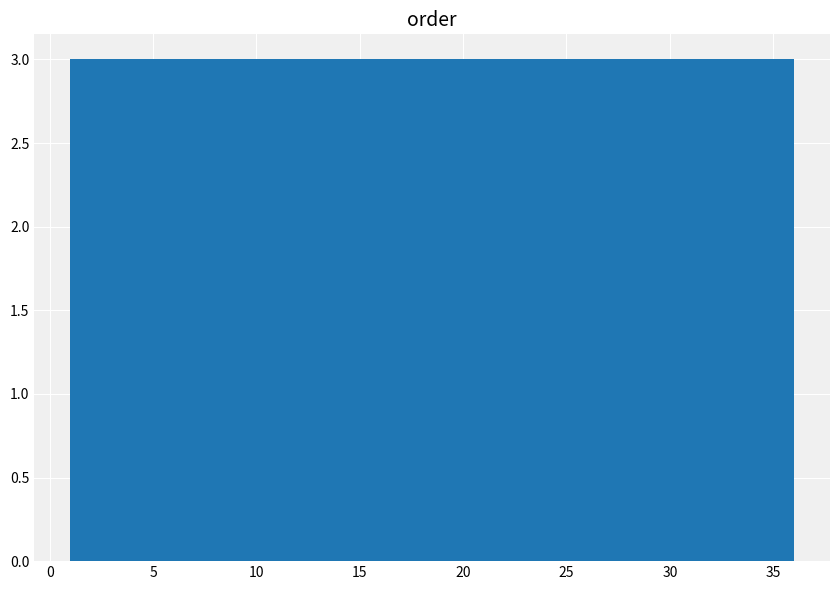

Reading left to right, list every bar in this chart as the range it spans on the x-axis followed by its height. Neither the bar edges nor the heights are printed on the chart, so give them approximately, as read against the axes.

1.0 to 4.0: 3
4.0 to 7.0: 3
7.0 to 10.0: 3
10.0 to 12.5: 3
12.5 to 15.5: 3
15.5 to 18.5: 3
18.5 to 21.5: 3
21.5 to 24.5: 3
24.5 to 27.5: 3
27.5 to 30.0: 3
30.0 to 33.0: 3
33.0 to 36.0: 3